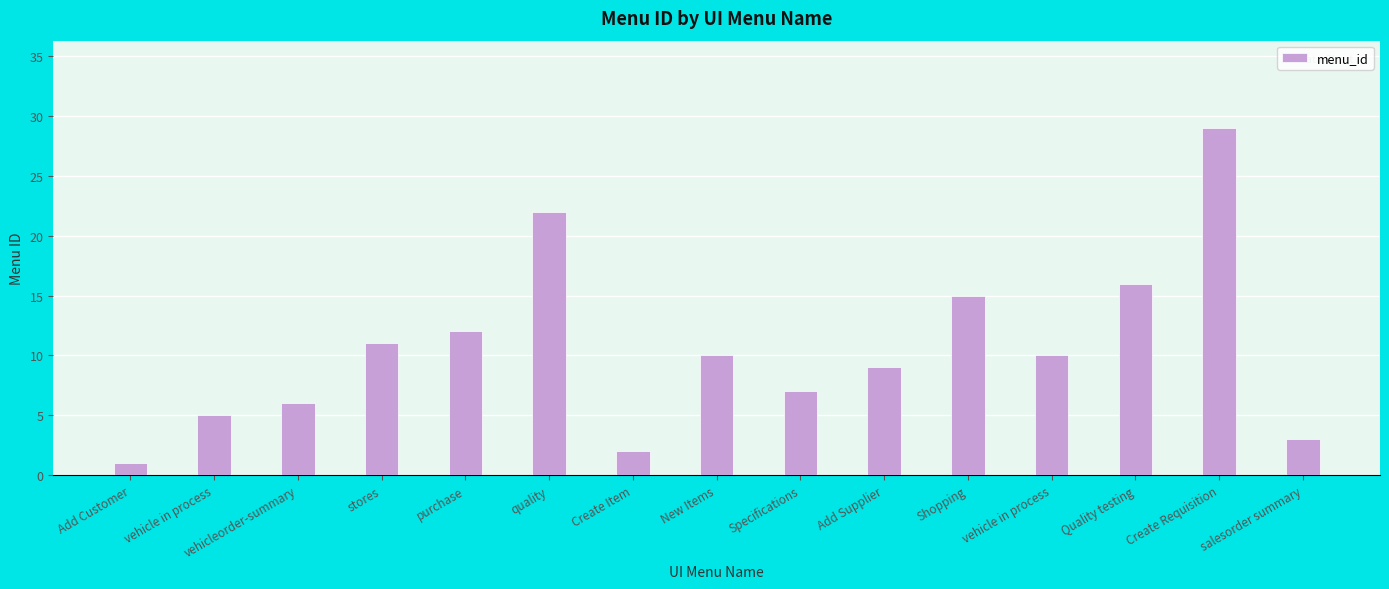

Are the bars horizontal?

No